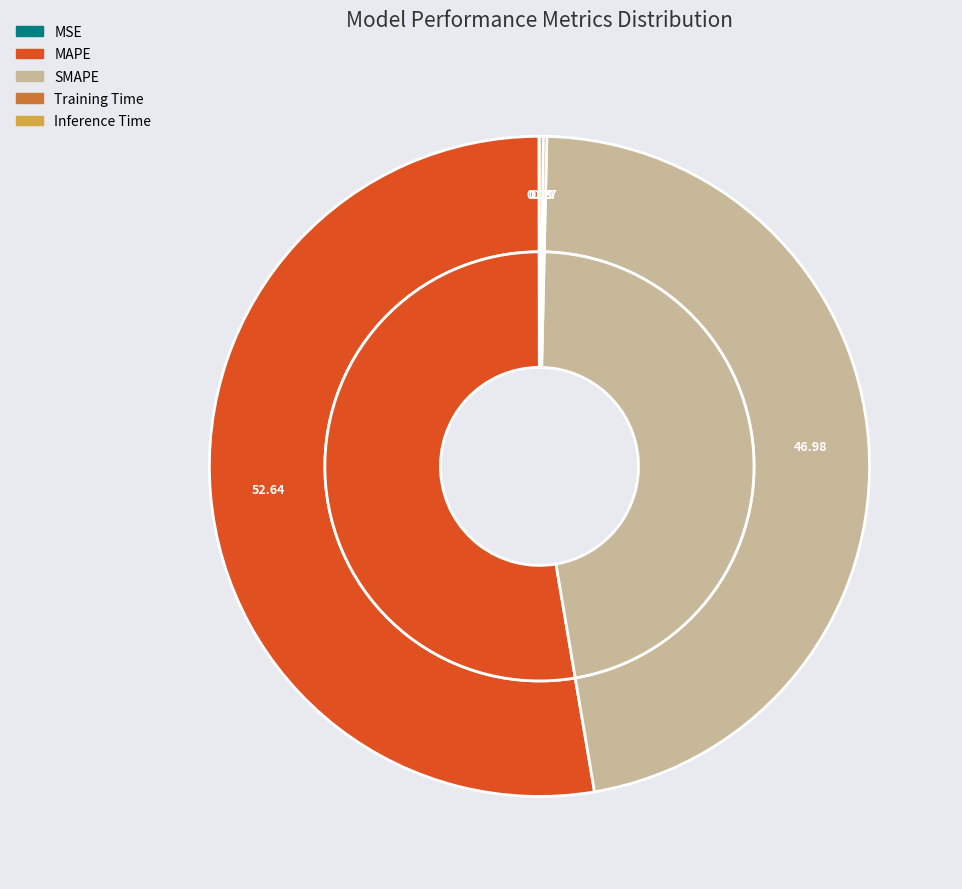

True or false: SMAPE accounts for 32% of the total.

False